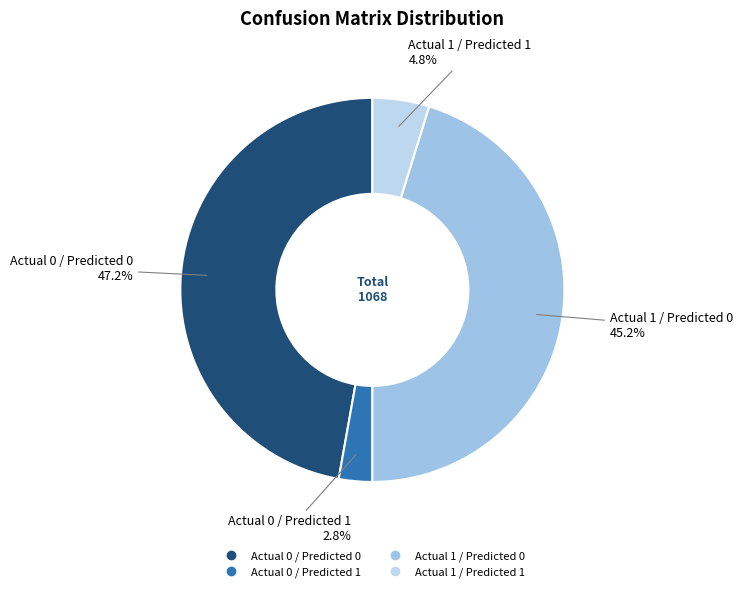

To the nearest percent, what percentage of the pie is Actual 0 / Predicted 1?

3%